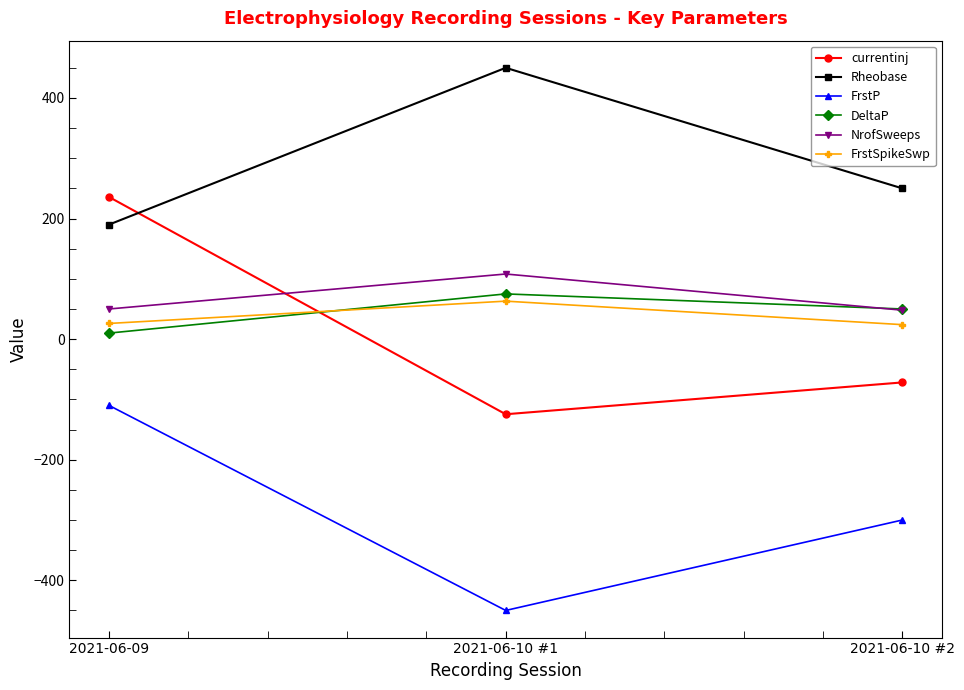

Which series has the largest total across all categories?

Rheobase